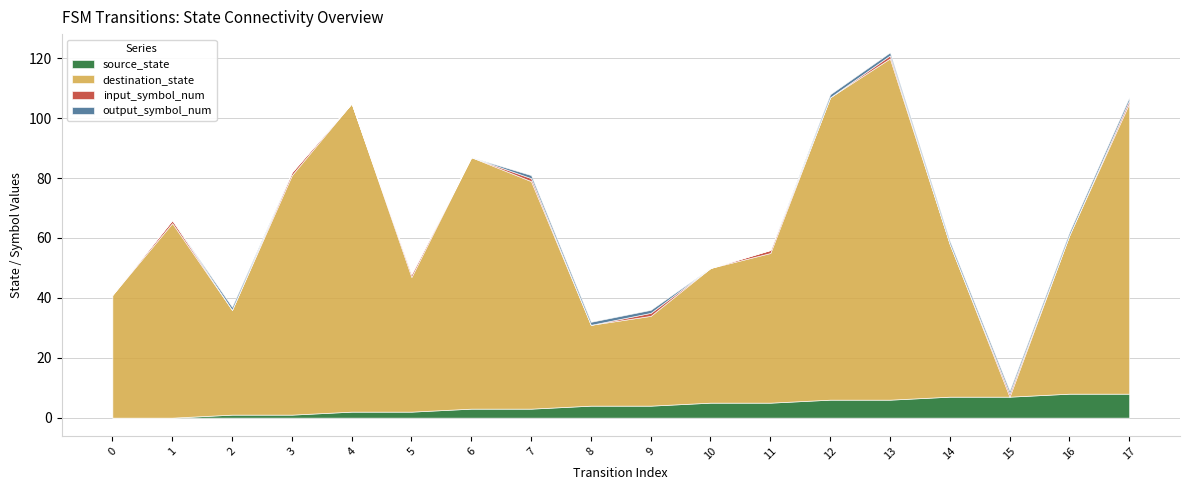

Between 10 and 16, which series saw the biggest shift?

destination_state